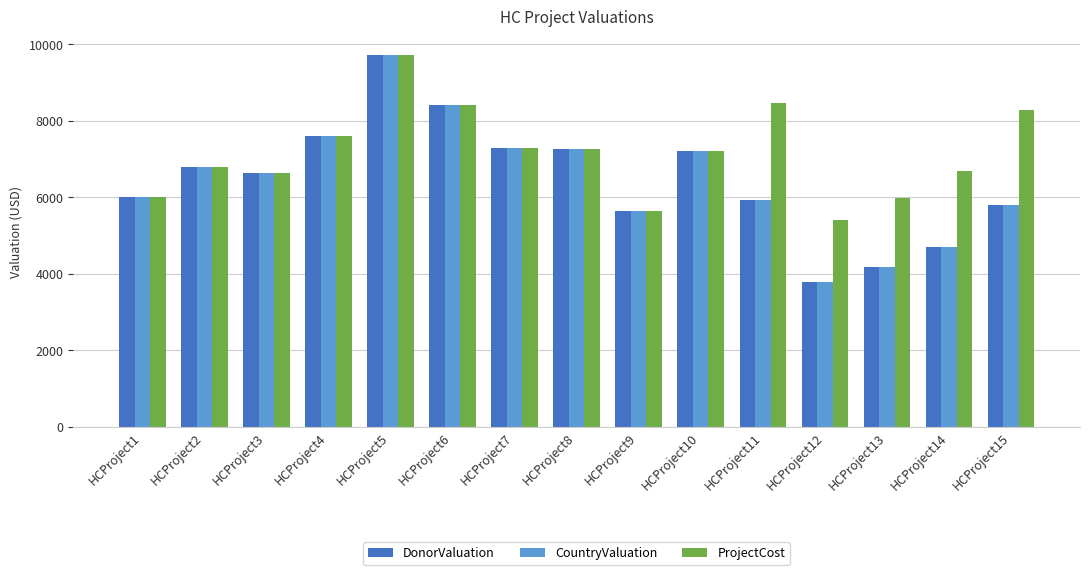

Which category has the highest value in the ProjectCost series?

HCProject5